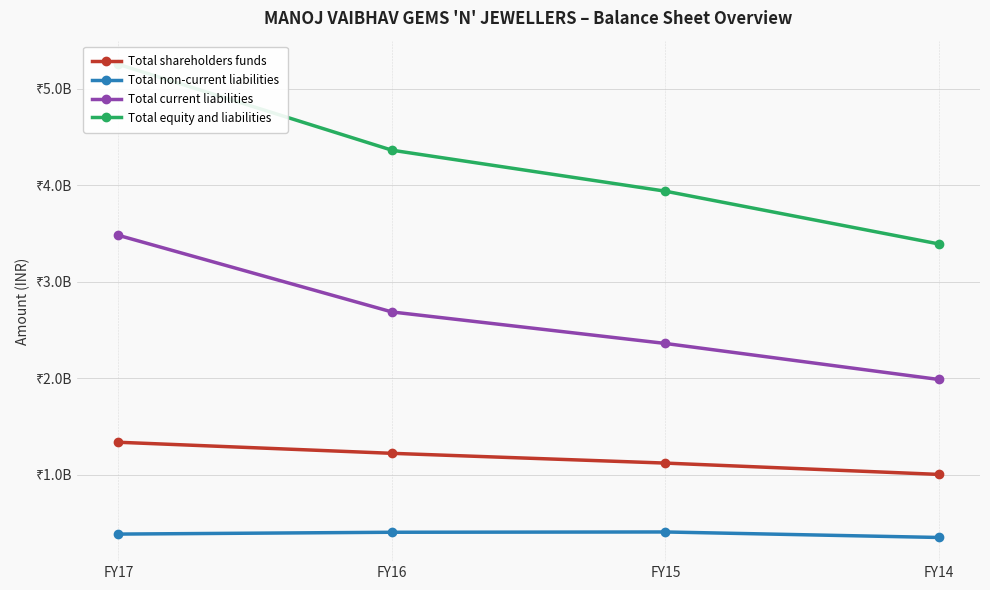

True or false: Total shareholders funds has more than 2 points higher than both neighbors.

False